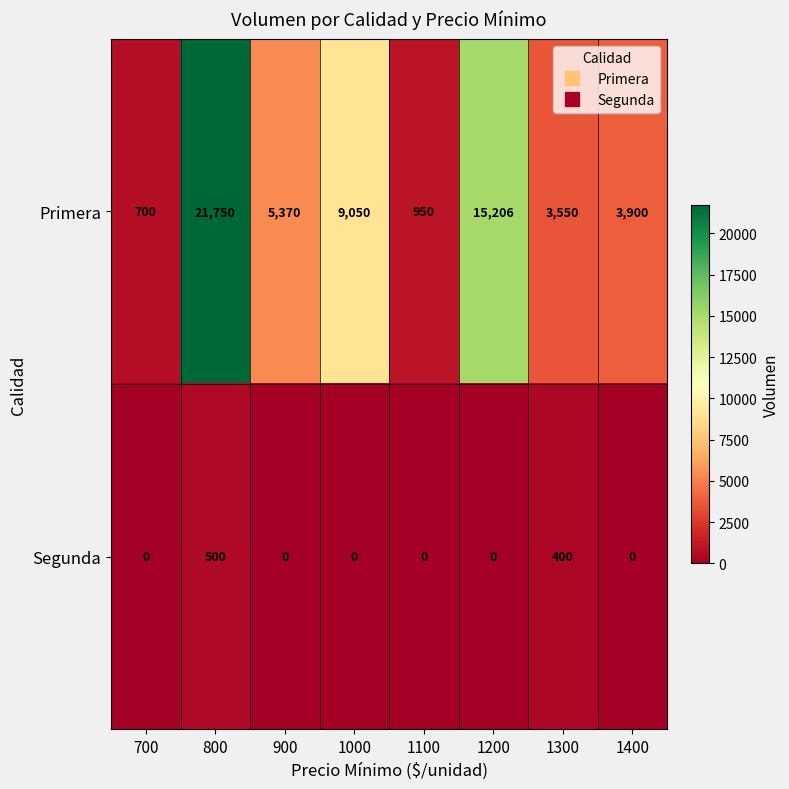

The value of Segunda at 1000 is 0. True or false?

True